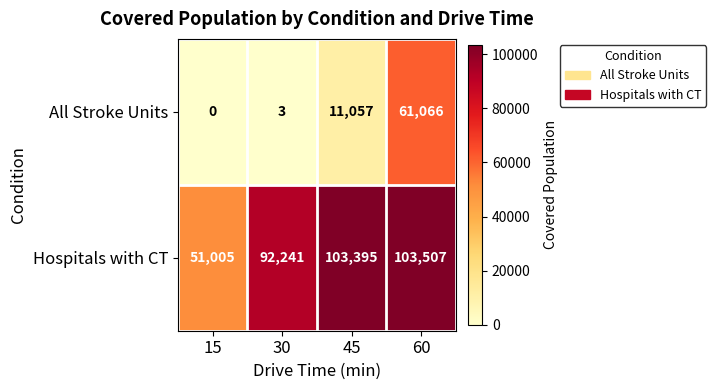

What is the difference between the highest and lowest values at 30?

92238